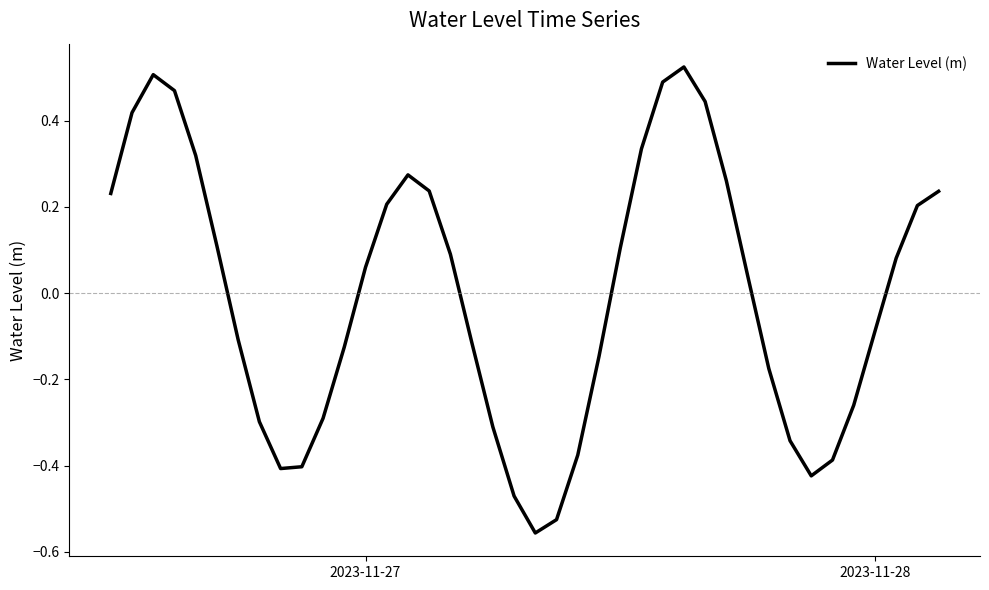

What is the difference between the maximum and minimum values?

1.1